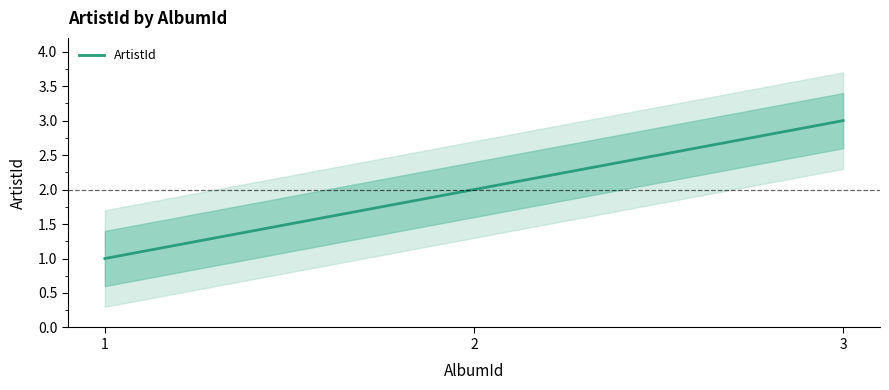

Reading right to left, transcribe all the data shown in this chart.

3=3	2=2	1=1